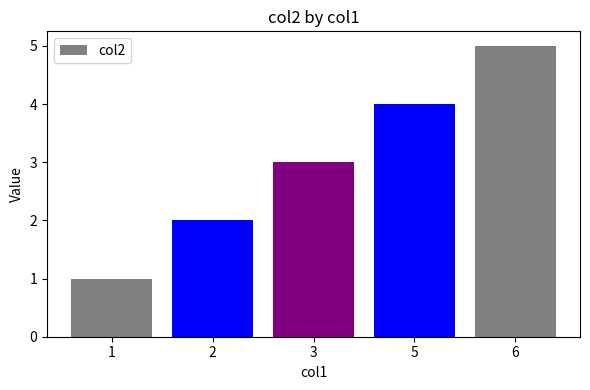

What value does the data have at 6?

5